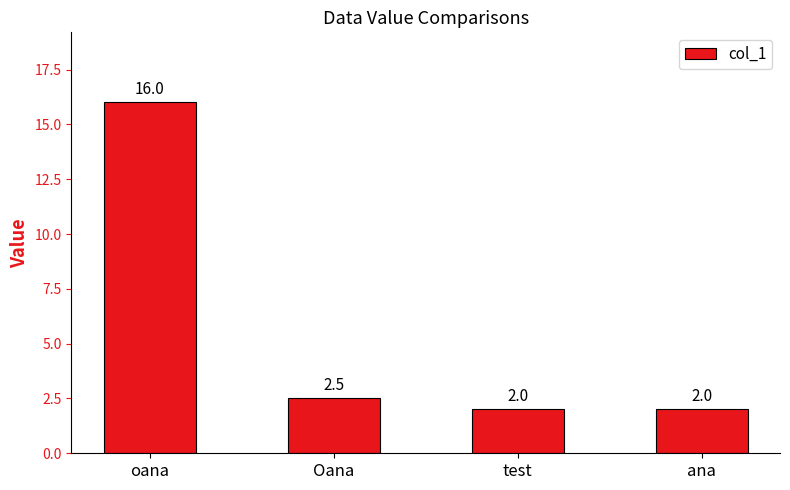

What is the difference between the second highest and second lowest values?

0.5